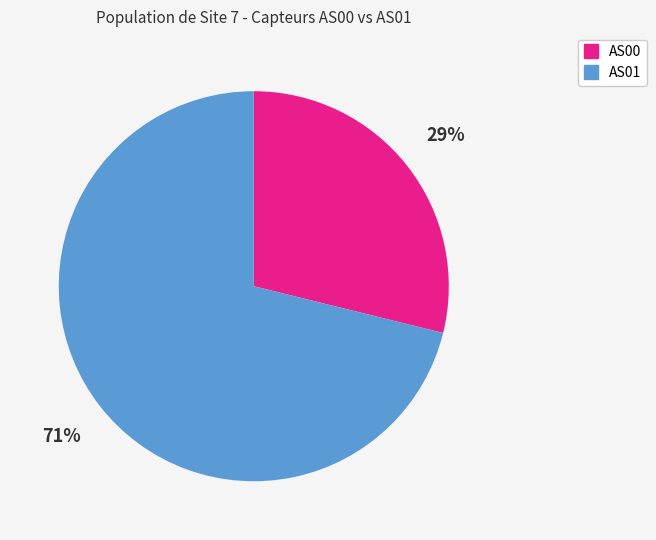

To the nearest percent, what is the average slice percentage?

50%